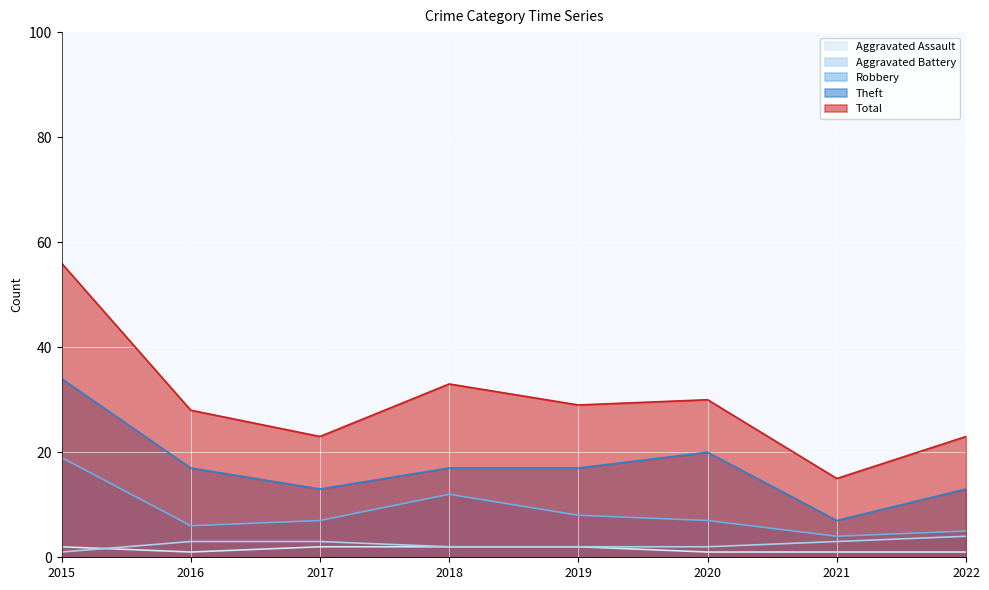

What is the sum of all Robbery values?

68